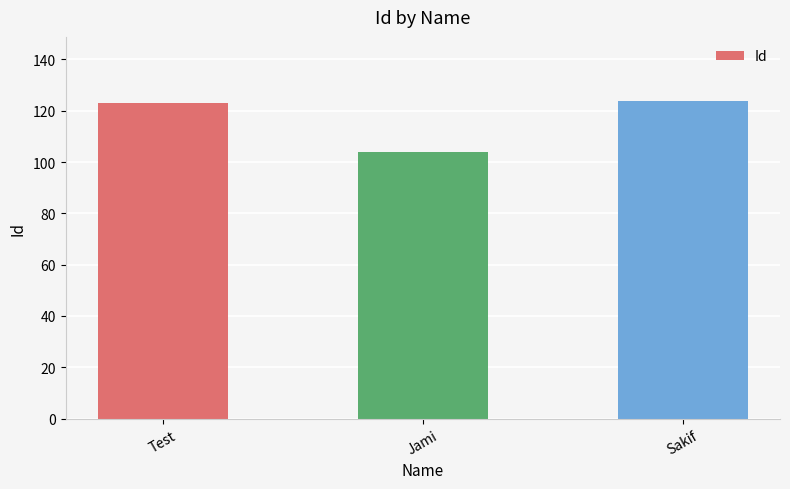

How many data points does each series have?

3